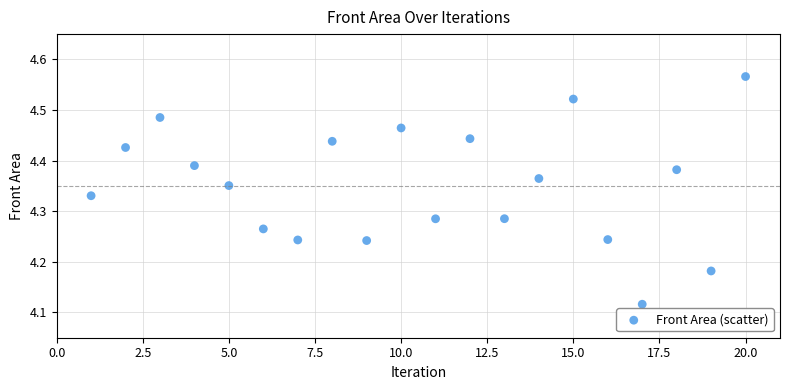

What is the range of Y values (max minus min)?

0.4